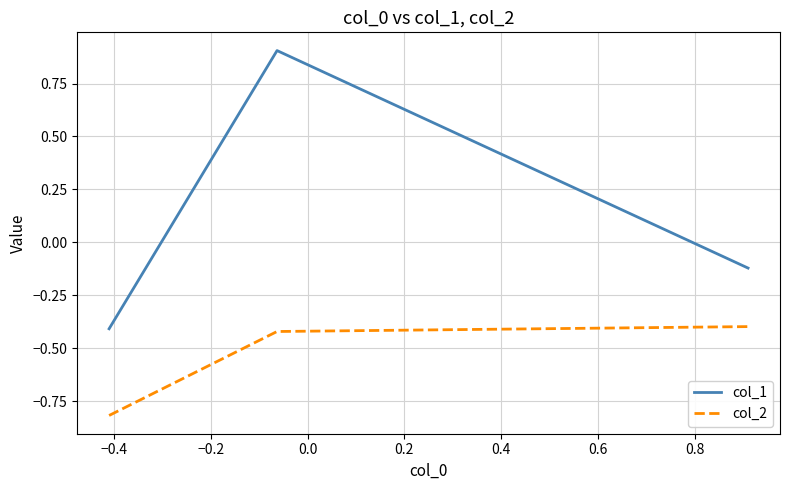

Which series has the largest total across all categories?

col_1